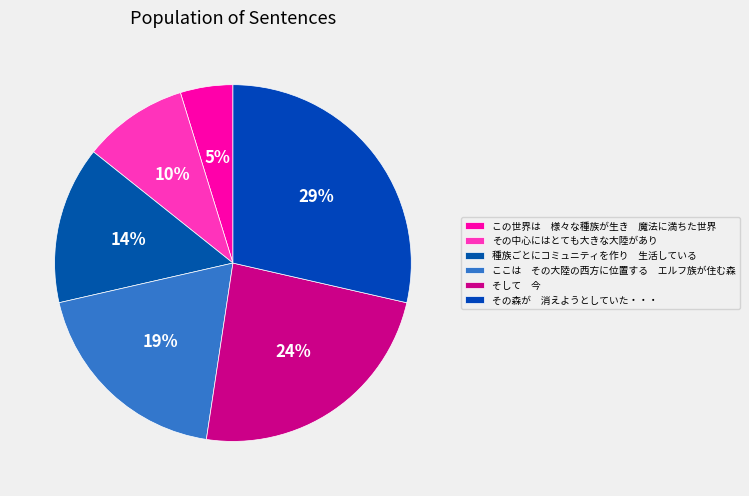

What is the smallest slice in the pie chart?

この世界は　様々な種族が生き　魔法に満ちた世界